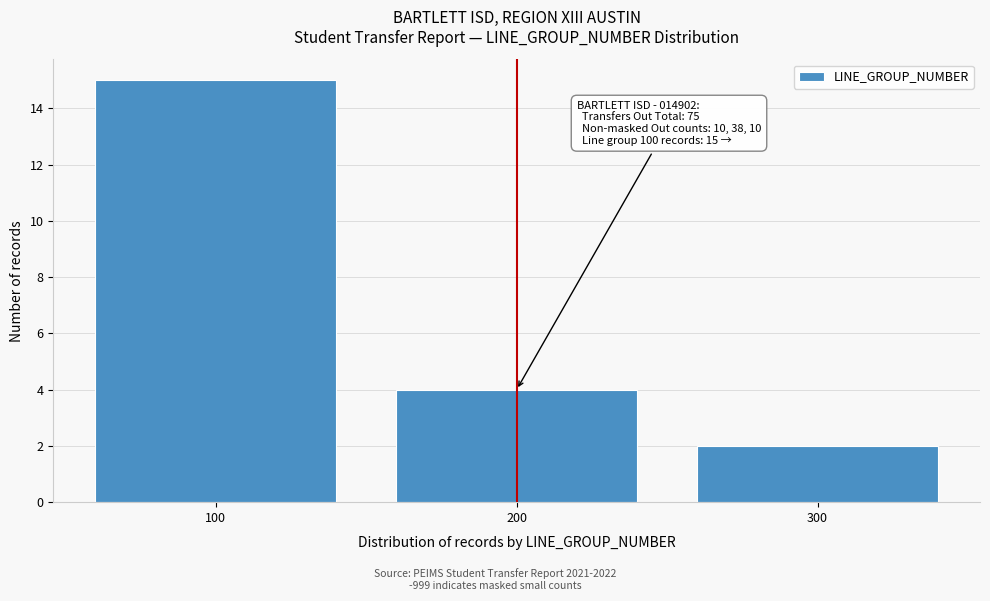

Which range on the x-axis has the tallest bar?

50 to 150